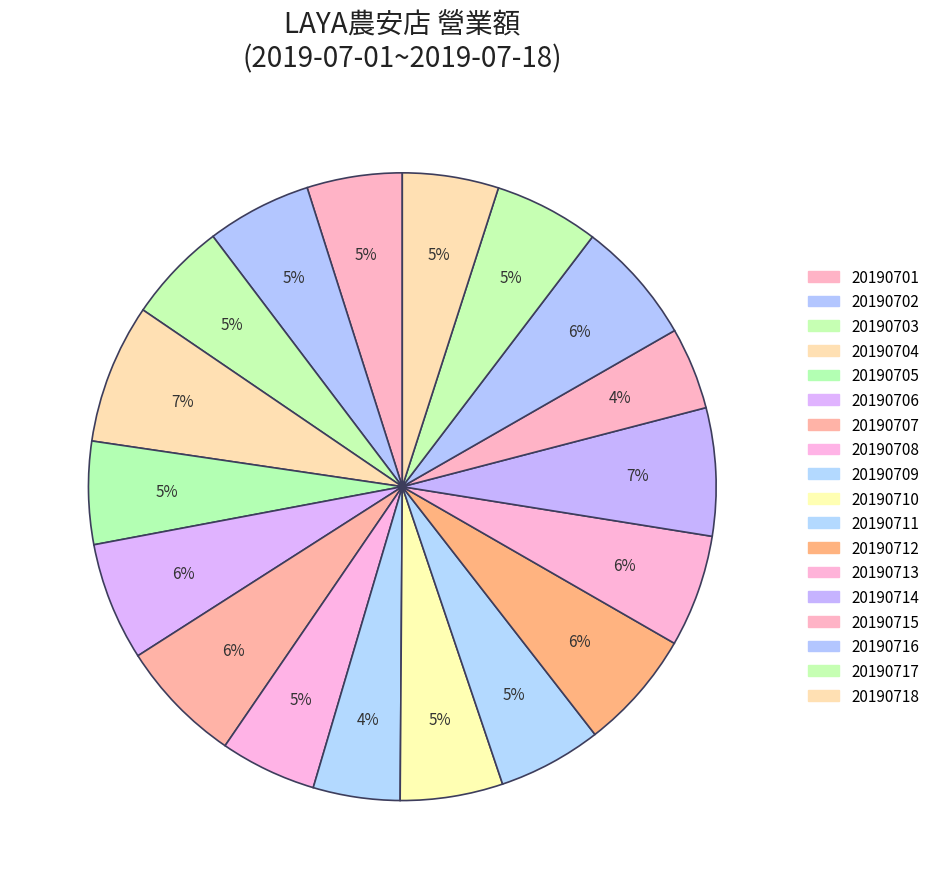

To the nearest percent, what percentage of the pie is 20190704?

7%